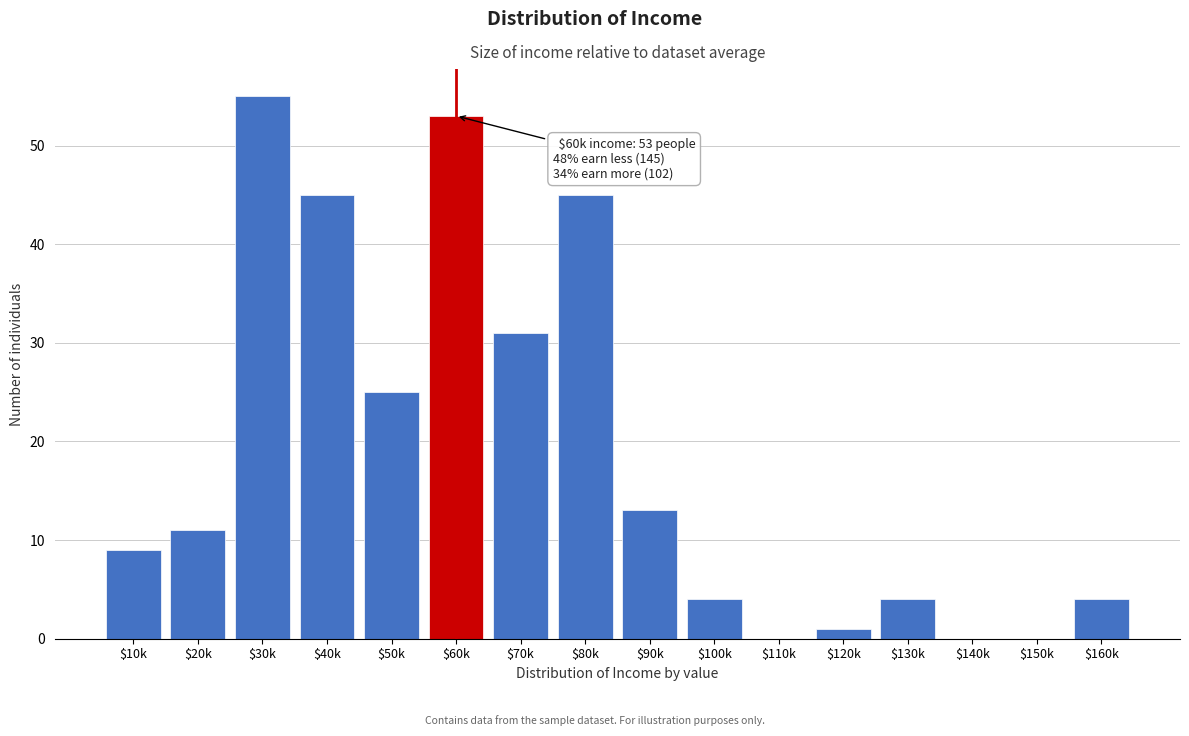

Where is the data nearest to the value 27?

$50k